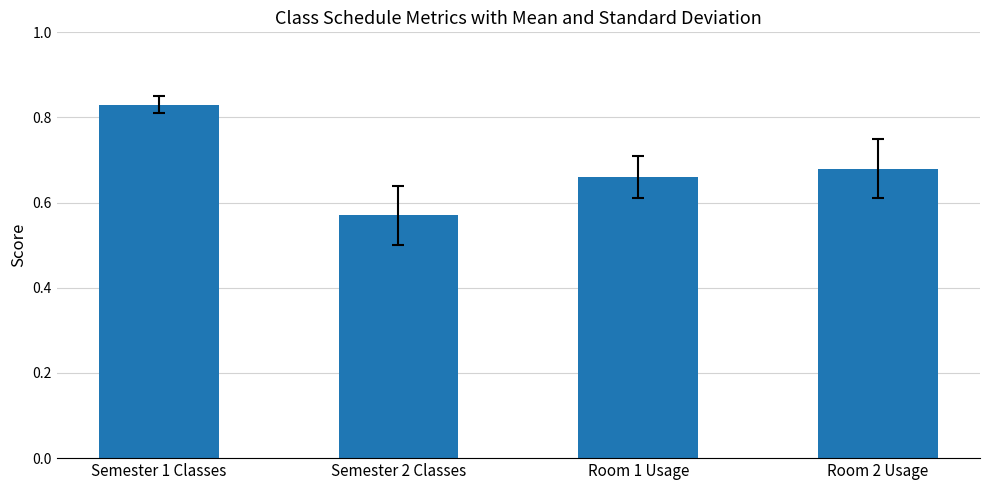

What position from the left is Semester 2 Classes?

2